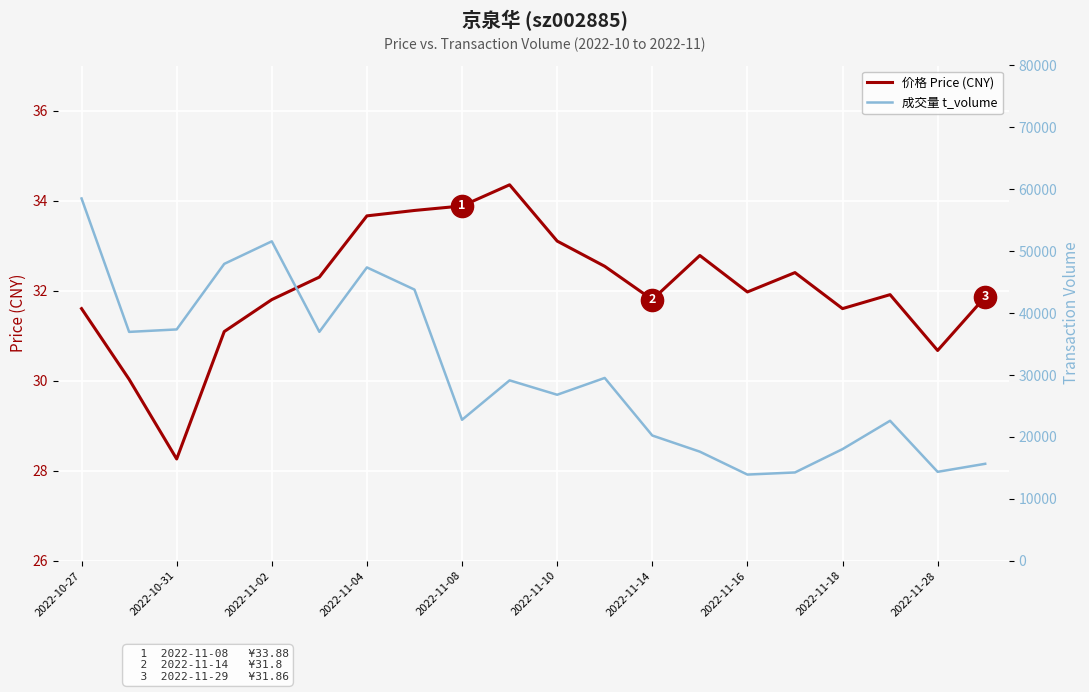

At which label does 价格 Price (CNY) reach its minimum?

2022-10-31